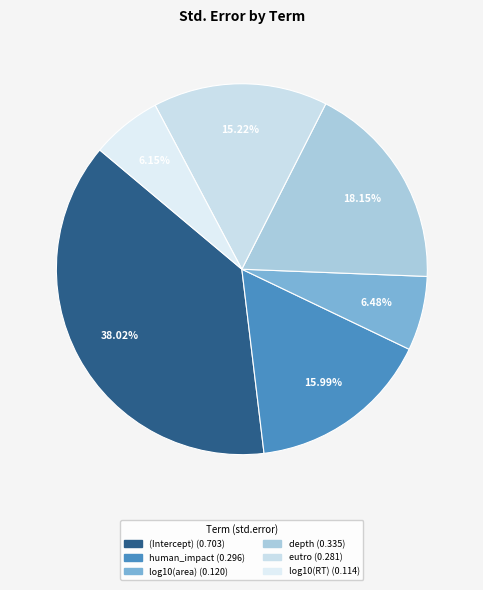

To the nearest percent, what is the difference between the depth and (Intercept) slice percentages?

20%